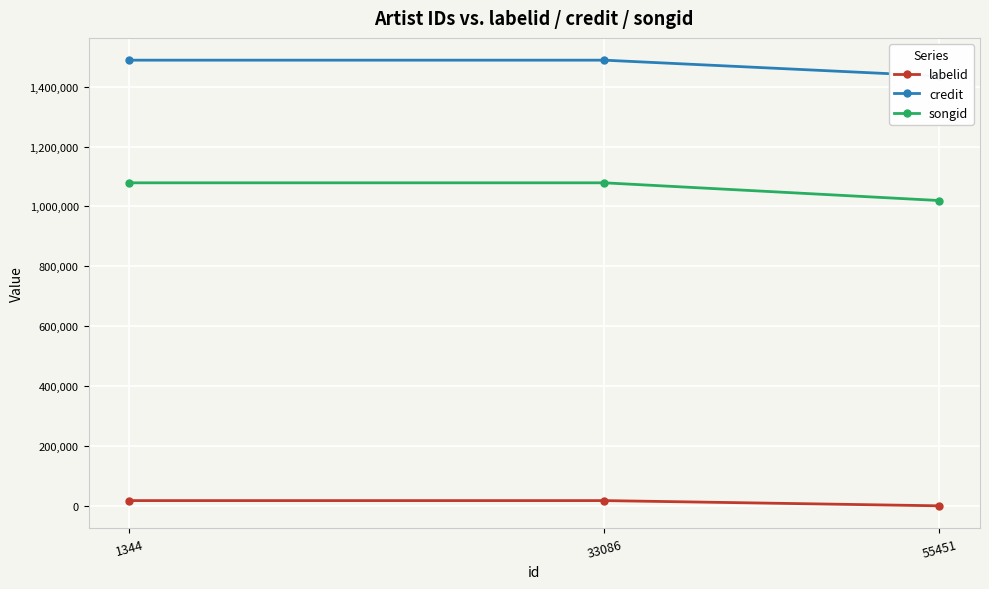

Rank the series by their maximum value, from highest to lowest.

credit, songid, labelid